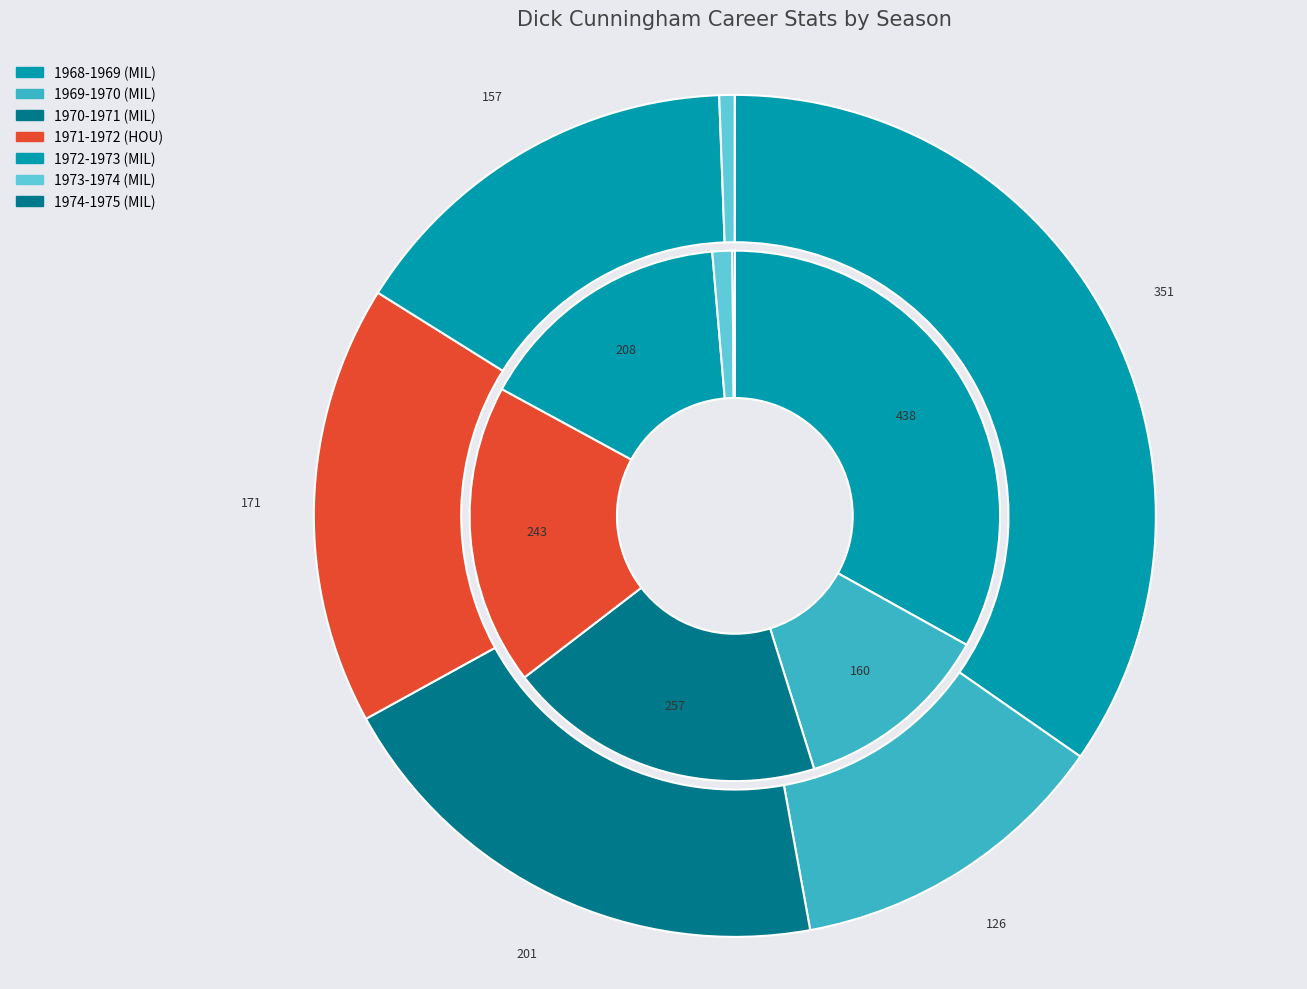

What is the difference between the highest and lowest values at 1973-1974?

10